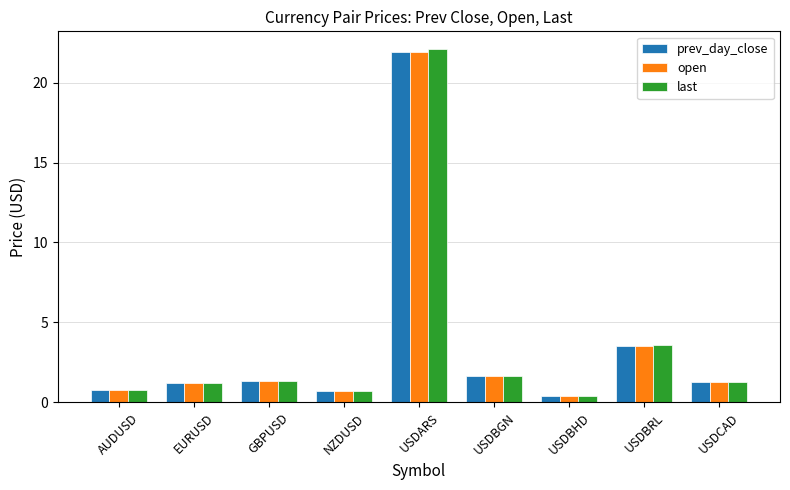

What is the sum of the last values at USDCAD and USDARS?

23.4